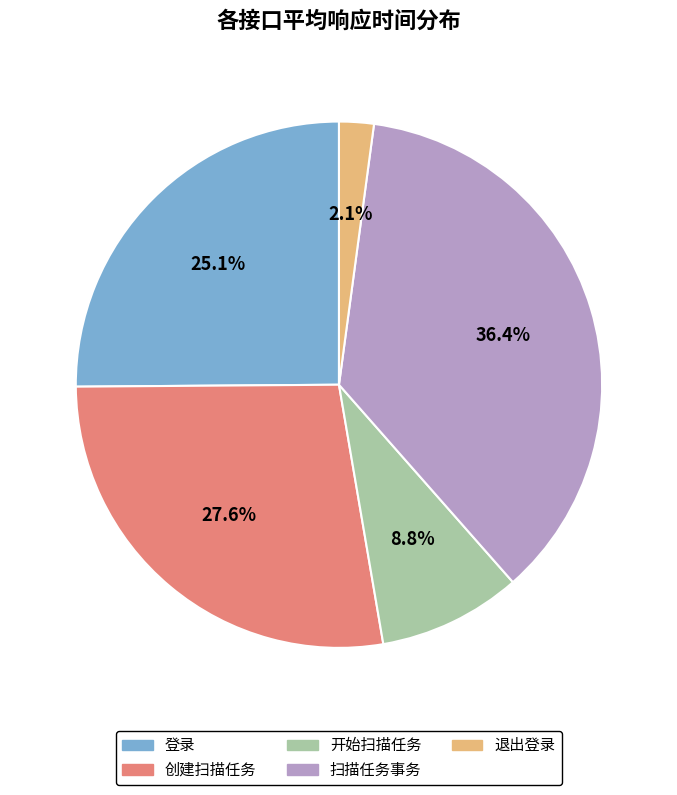

Is there any slice that represents more than half of the pie?

No